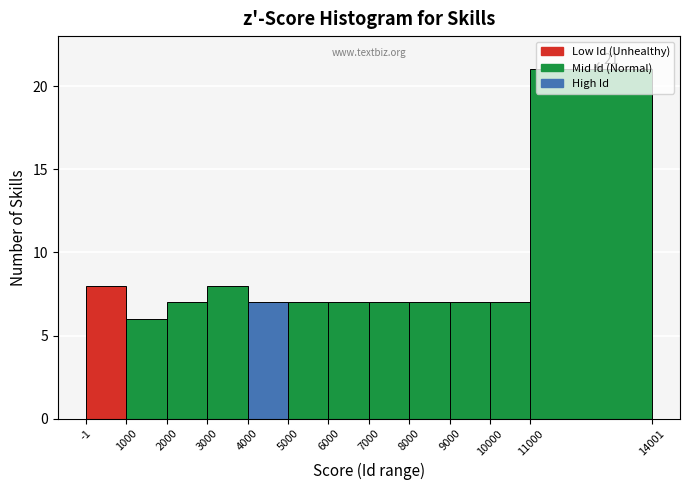

Which range on the x-axis has the tallest bar?

11000 to 14001